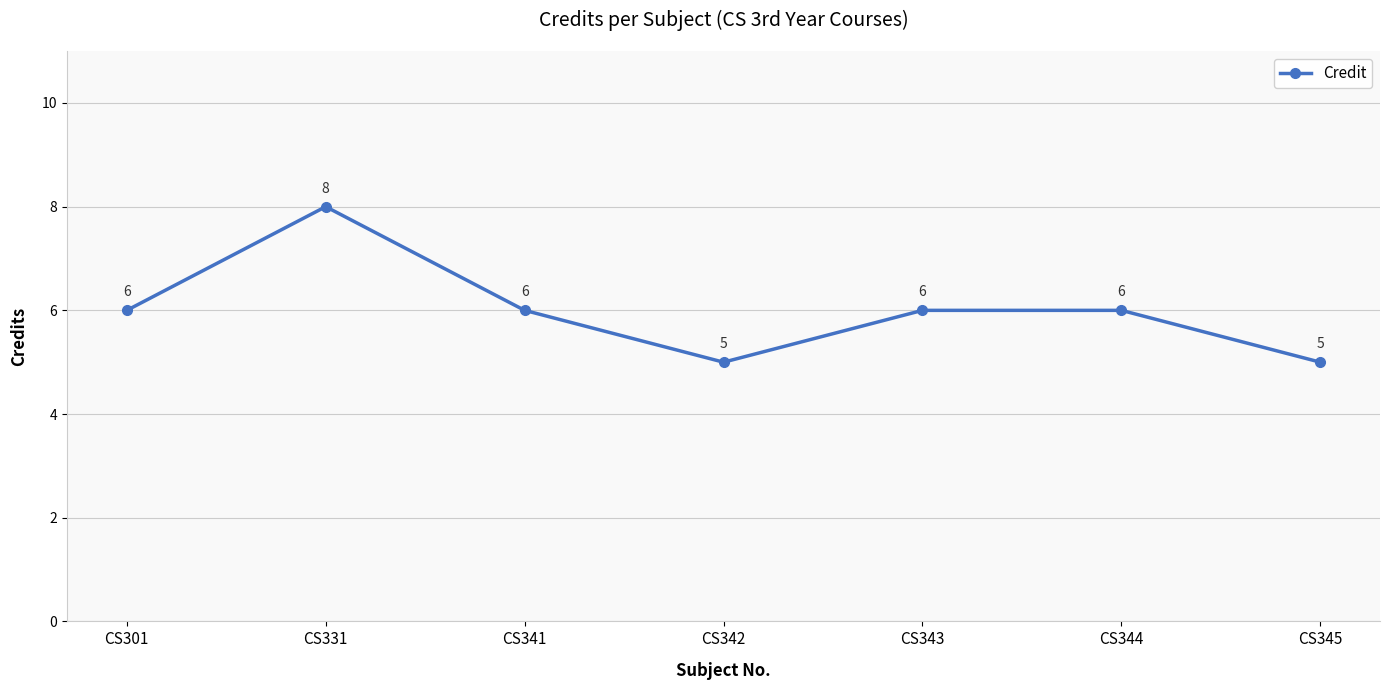

How many data points does each series have?

7